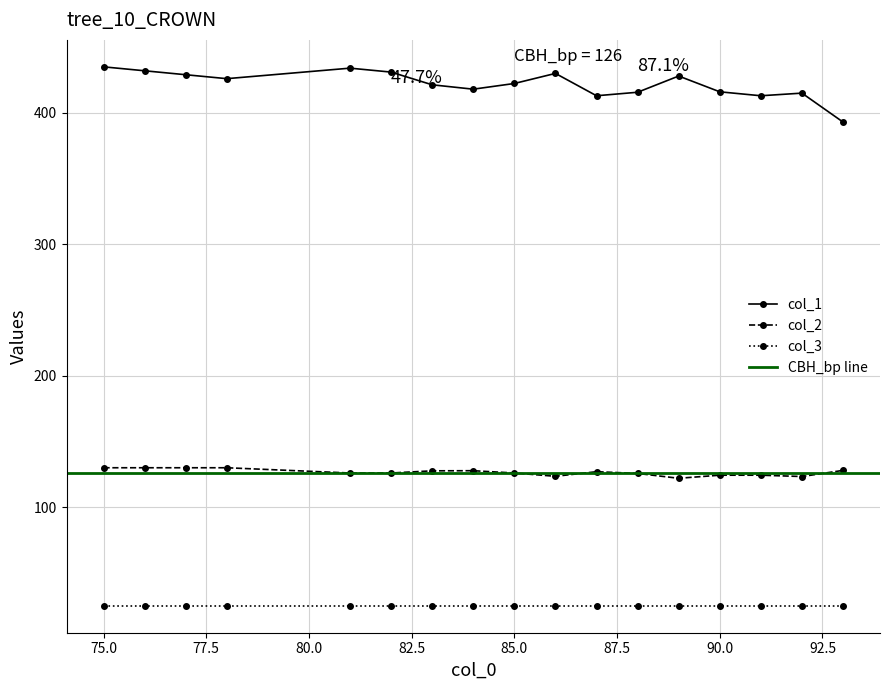

True or false: col_1 has more than 1 points higher than both neighbors.

True